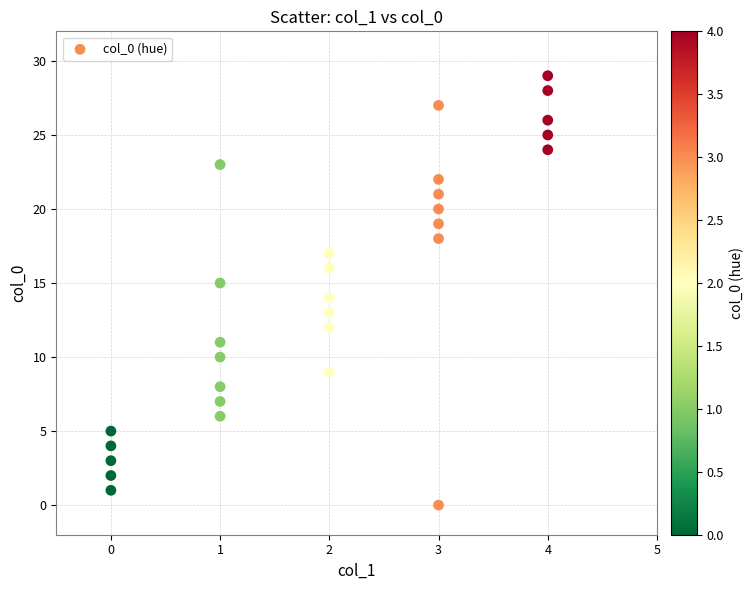

What is the range of Y values (max minus min)?

29